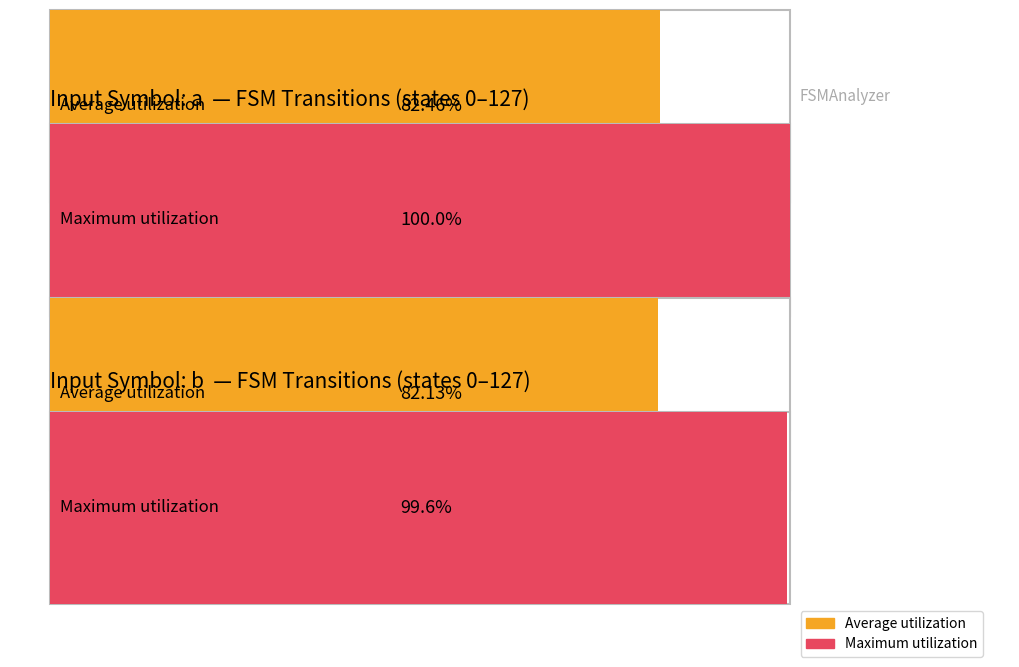

List the series in order of their peak value, lowest first.

output_0, output_1